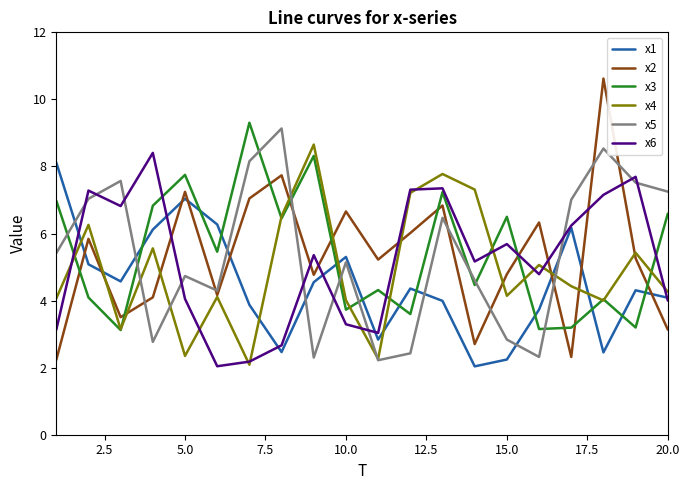

Which series has the widest spread of values?

x2